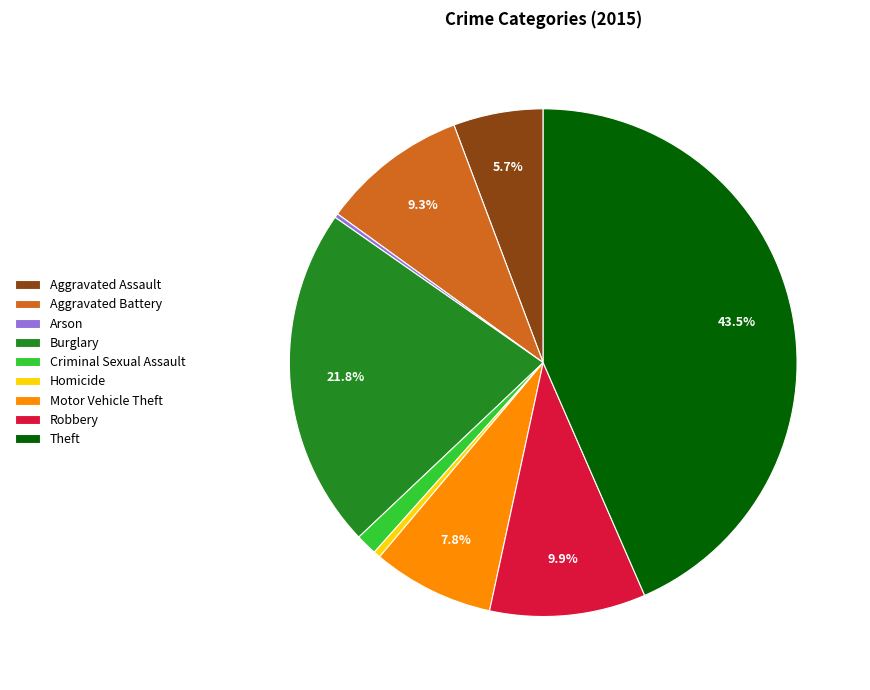

Does Aggravated Battery represent more than half of the total?

No